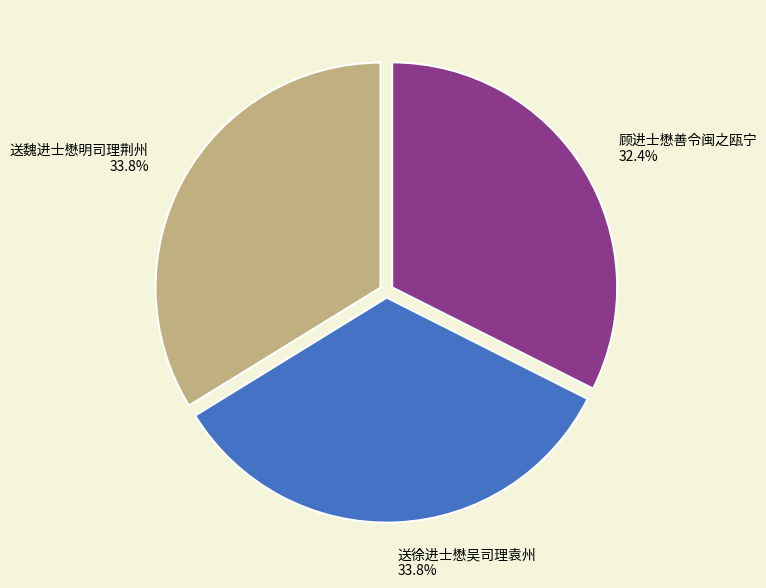

Is it true that 送魏进士懋明司理荆州 is 41% of the pie?

False